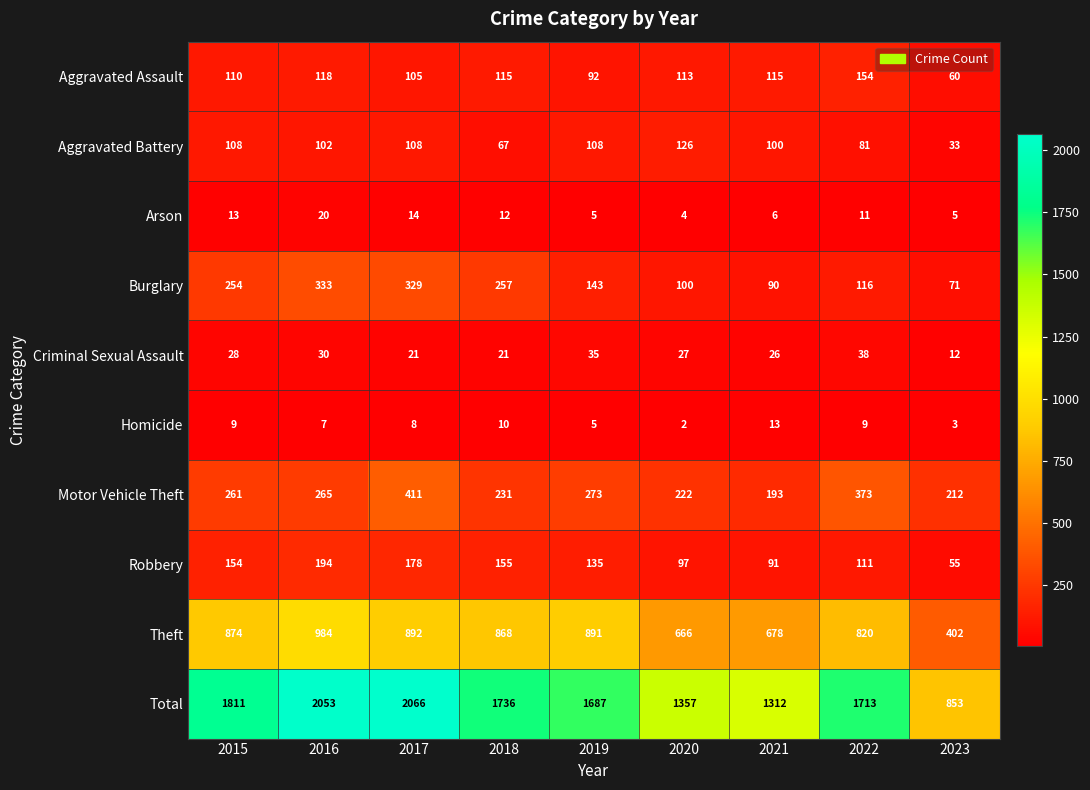

Which series has the largest total across all categories?

Total